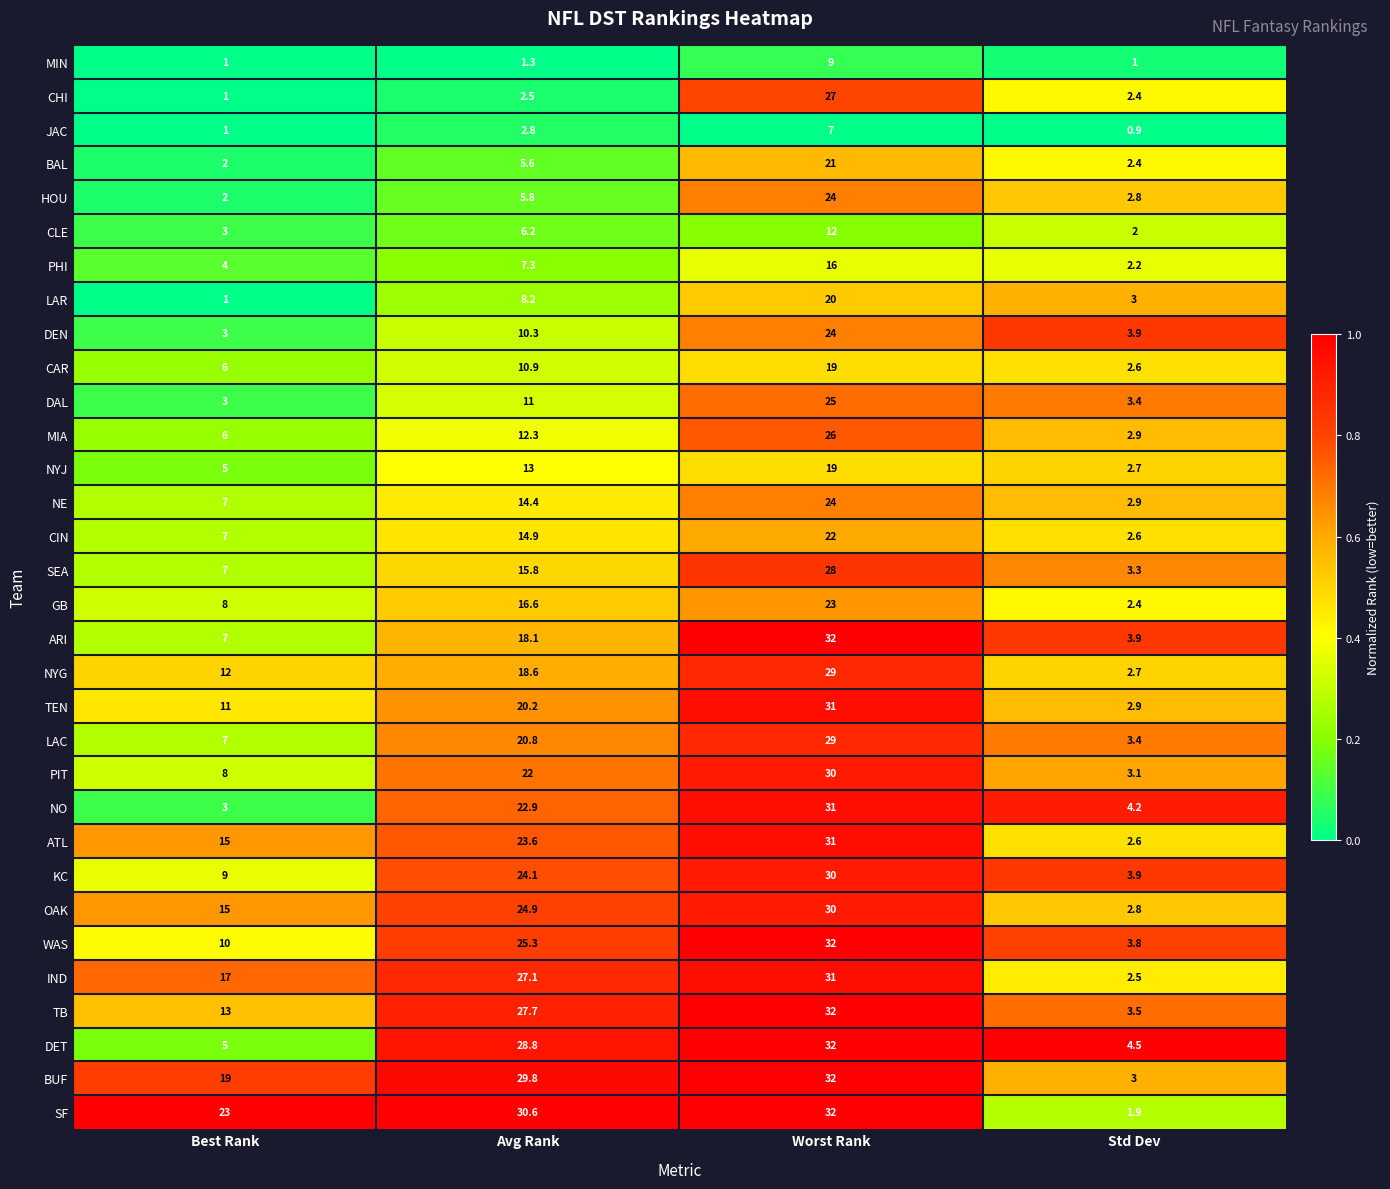

At how many categories does at least one series exceed 0?

4